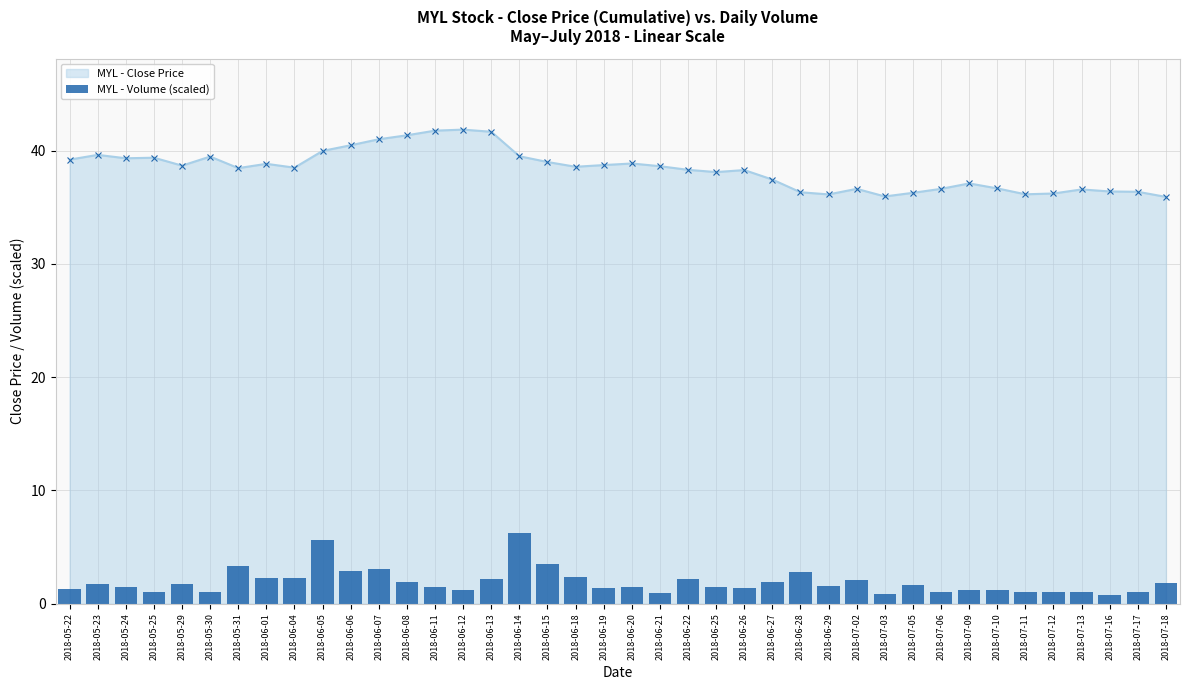

What is the sum of all values?

76.6